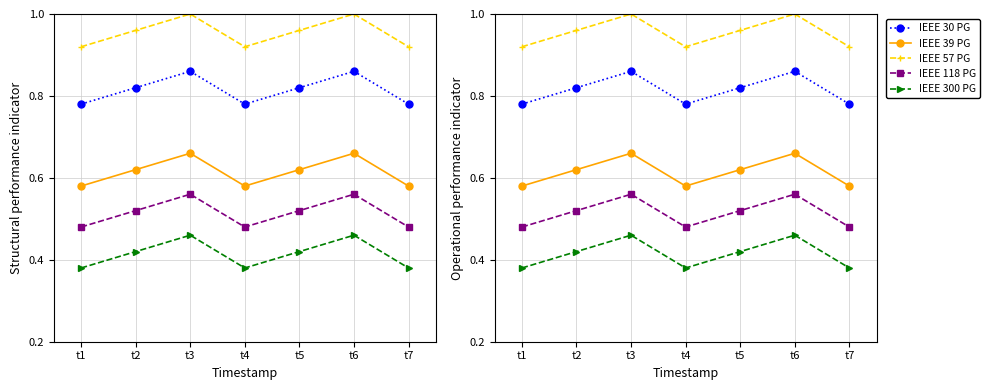

Reading left to right, what are all the values shown in this chart?

IEEE 30 PG: t1=0.8	t2=0.8	t3=0.9	t4=0.8	t5=0.8	t6=0.9	t7=0.8
IEEE 39 PG: t1=0.6	t2=0.6	t3=0.7	t4=0.6	t5=0.6	t6=0.7	t7=0.6
IEEE 57 PG: t1=0.9	t2=1.0	t3=1.0	t4=0.9	t5=1.0	t6=1.0	t7=0.9
IEEE 118 PG: t1=0.5	t2=0.5	t3=0.6	t4=0.5	t5=0.5	t6=0.6	t7=0.5
IEEE 300 PG: t1=0.4	t2=0.4	t3=0.5	t4=0.4	t5=0.4	t6=0.5	t7=0.4